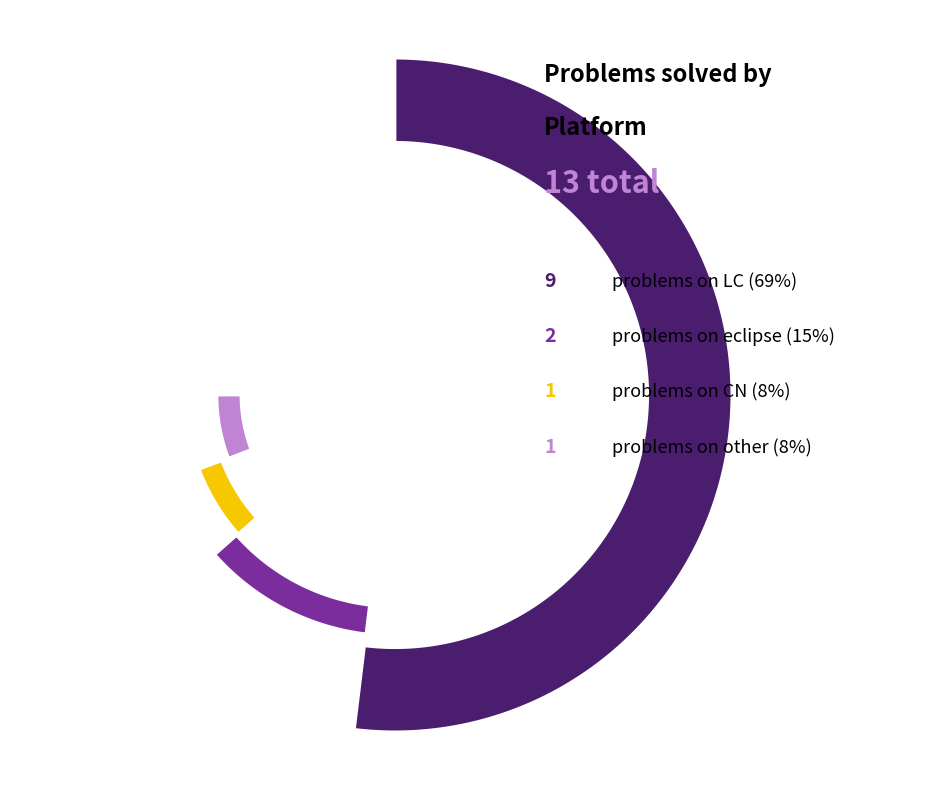

How many slices are in this pie chart?

4